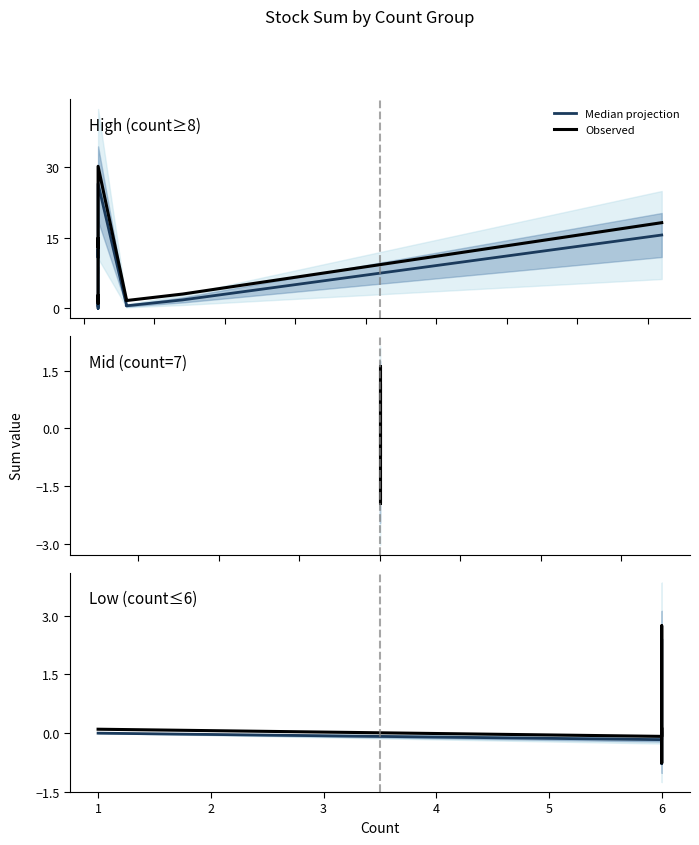

Between 3 and 1, which is larger?

1